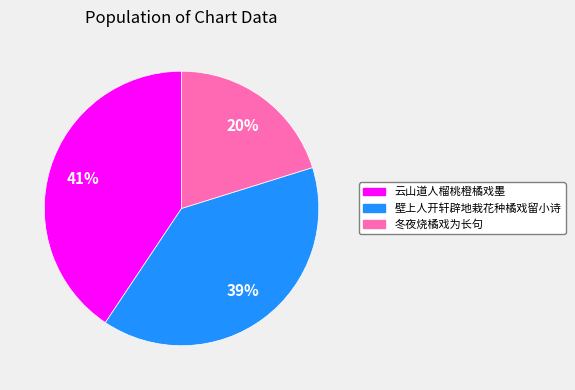

Is there a majority slice in this chart?

No